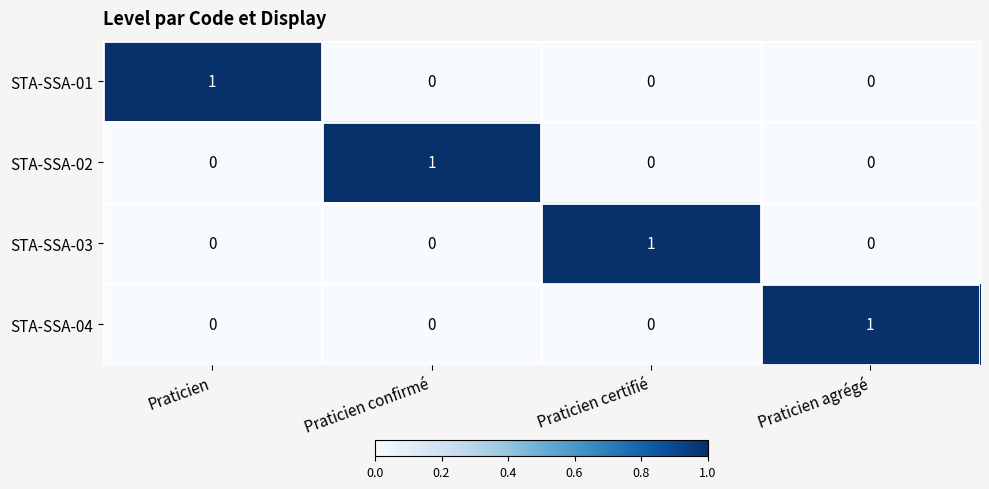

What is the total value across all series at Praticien agrégé?

1